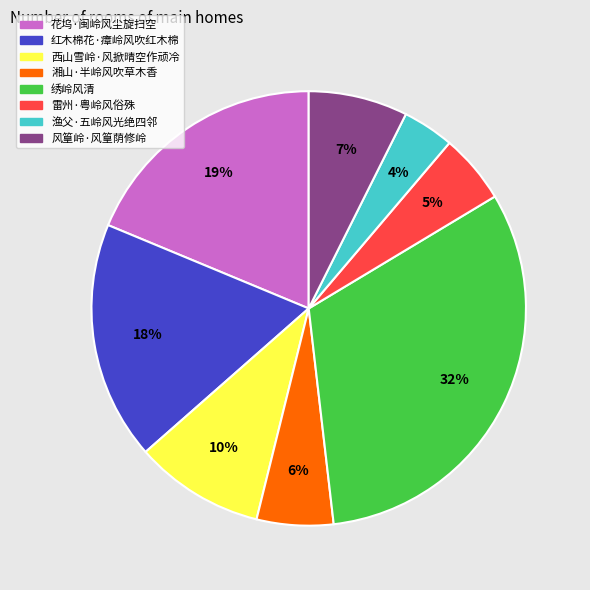

Rank the categories by value from lowest to highest.

渔父·五岭风光绝四邻, 雷州·粤岭风俗殊, 湘山·半岭风吹草木香, 风篁岭·风篁荫修岭, 西山雪岭·风掀晴空作顽冷, 红木棉花·瘴岭风吹红木棉, 花坞·闽岭风尘旋扫空, 绣岭风清